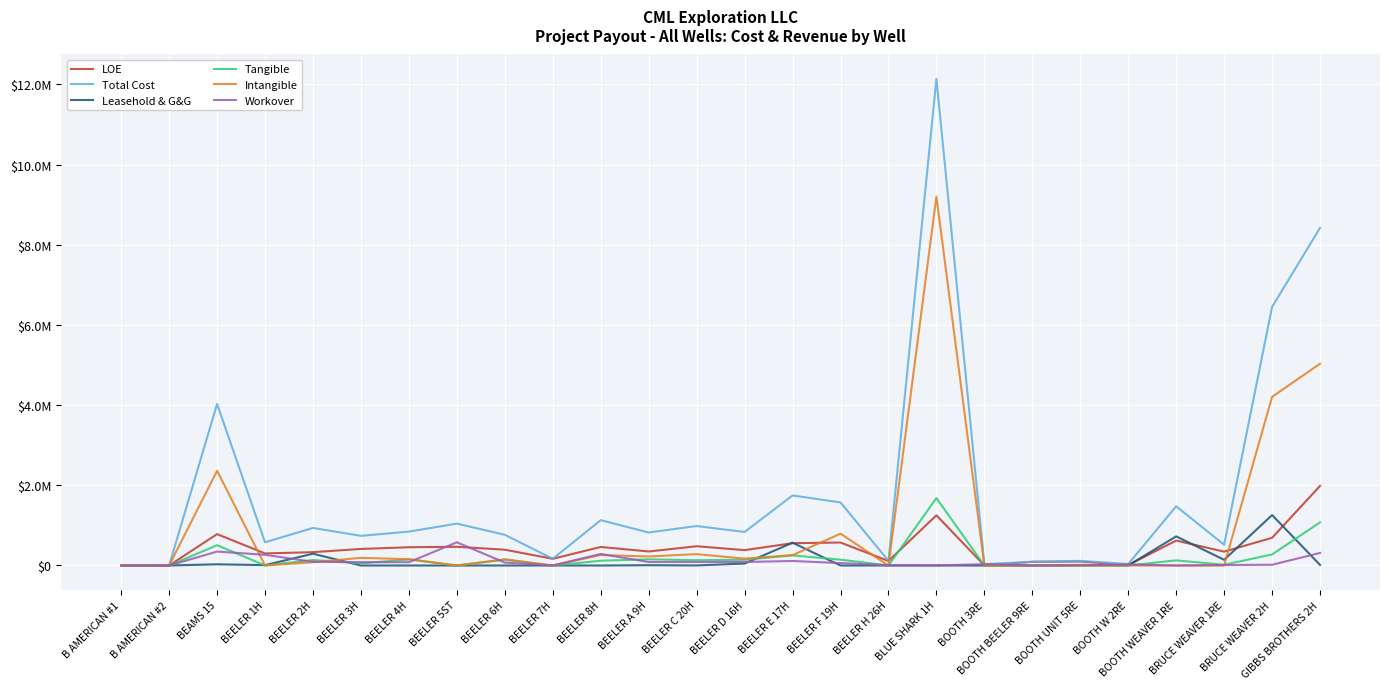

Does the chart display data point markers on the line(s)?

No